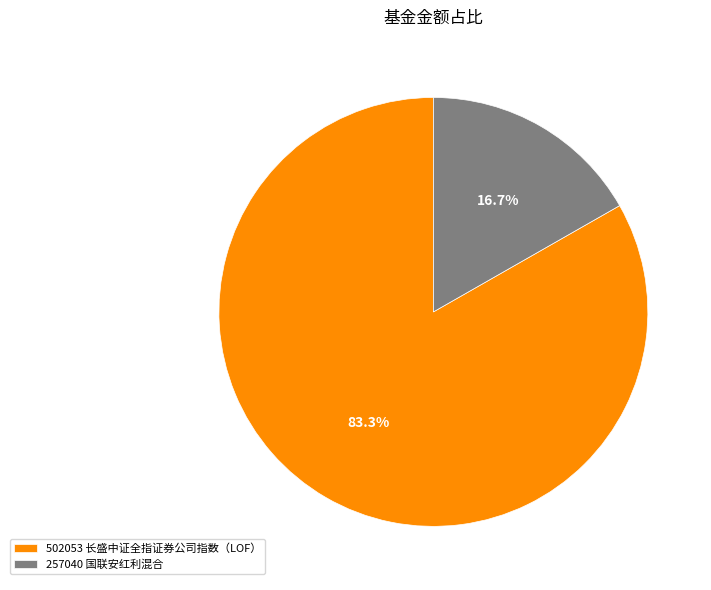

Do 257040 国联安红利混合 and 502053 长盛中证全指证券公司指数（LOF） together represent more than half of the pie?

Yes